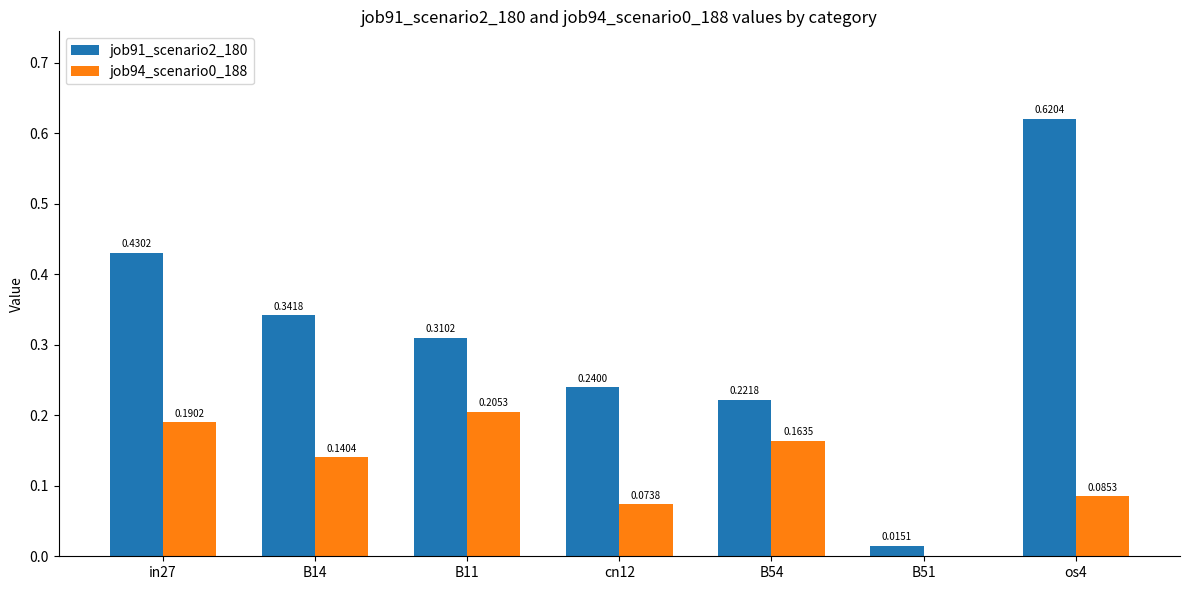

Which series has the widest spread of values?

job91_scenario2_180